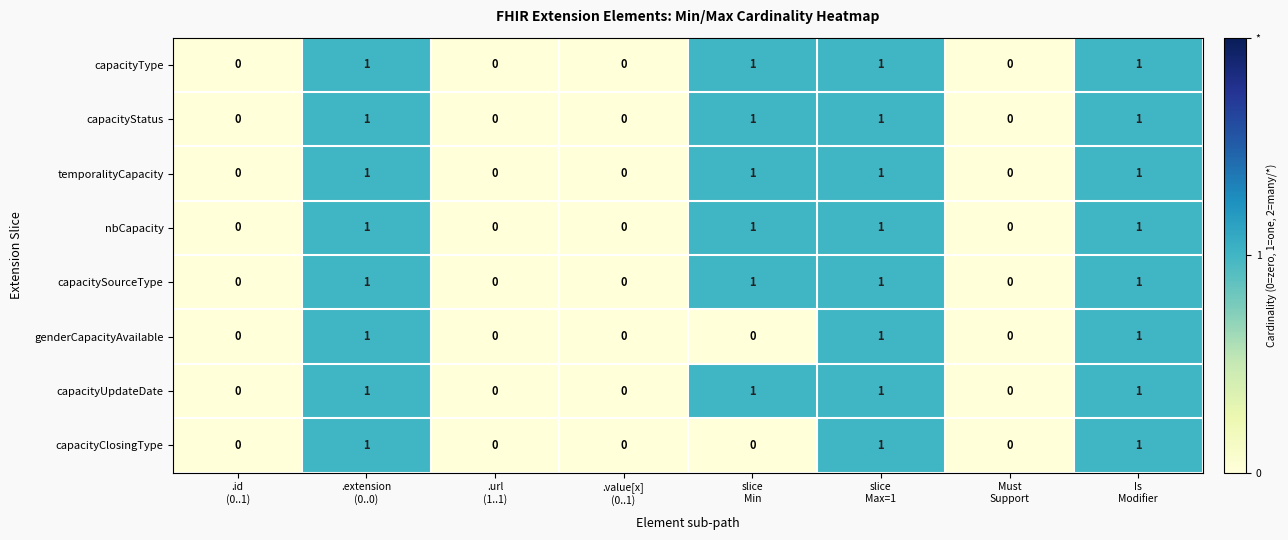

Count the nbCapacity values in the range 0 to 1.

8